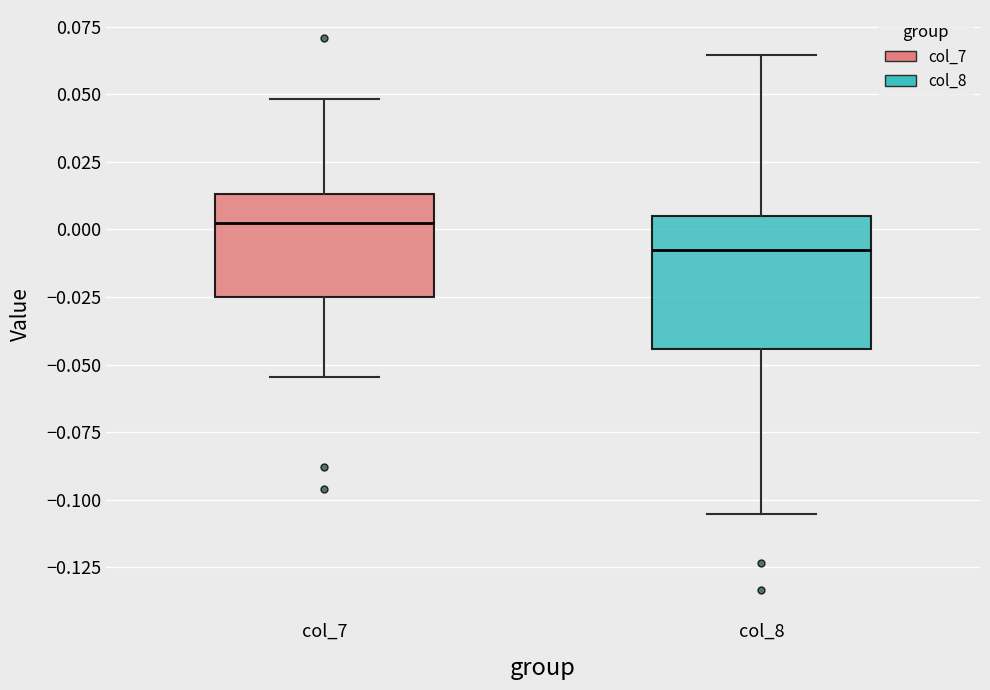

Which box is the tallest, from its lower edge to its upper edge?

col_8